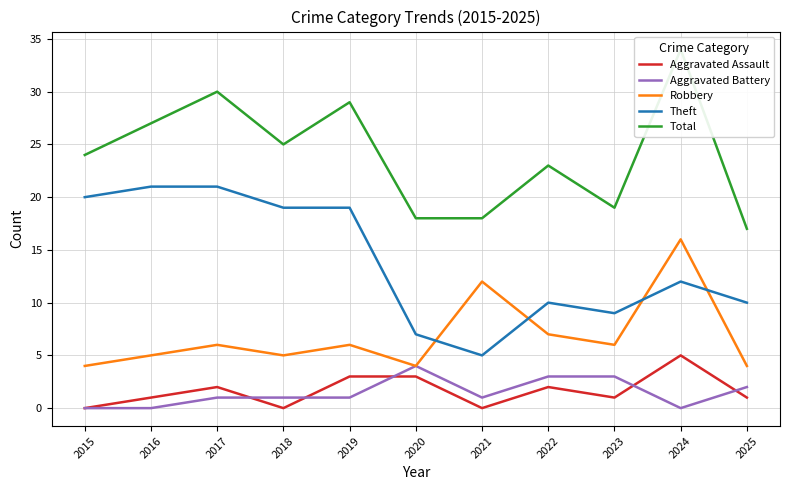

The Aggravated Battery series shows 0 at 2024. True or false?

True